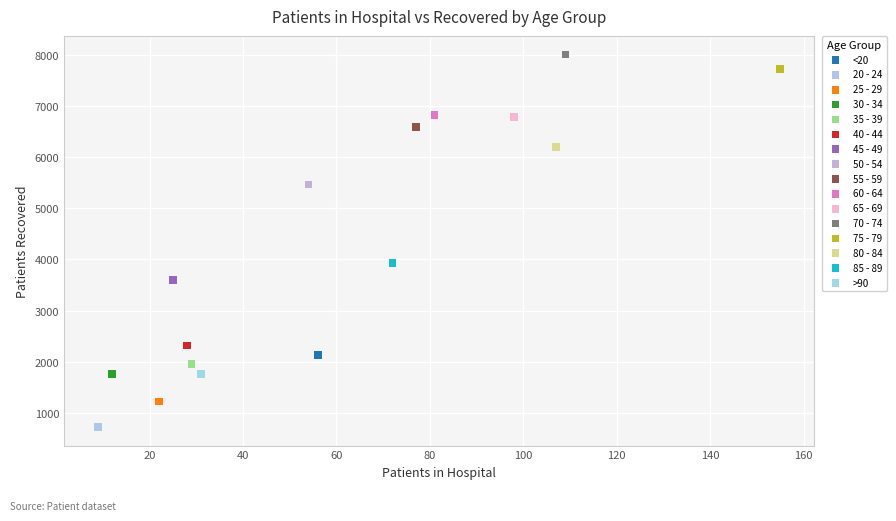

Which series contains the lowest Y value?

20 - 24